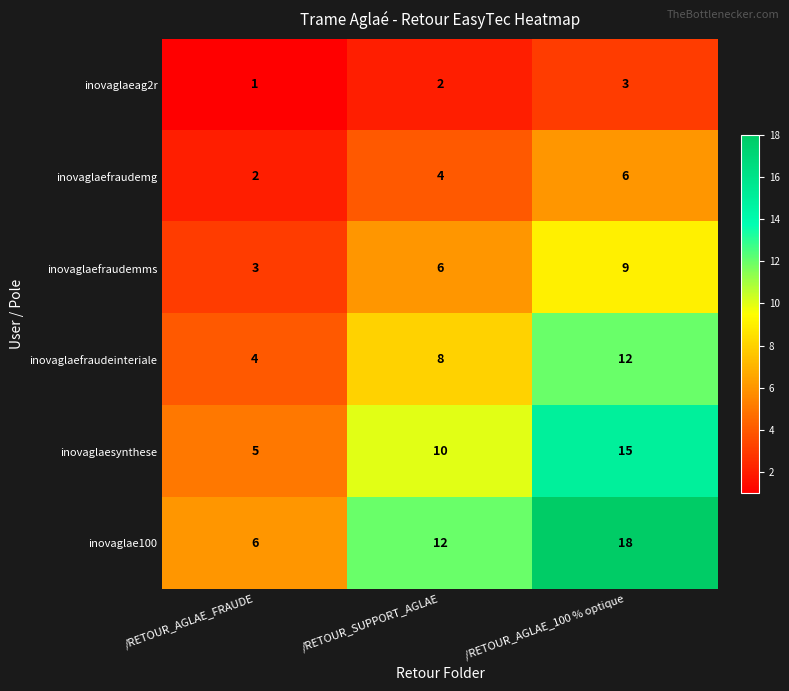

Which series has the widest spread of values?

inovaglae100